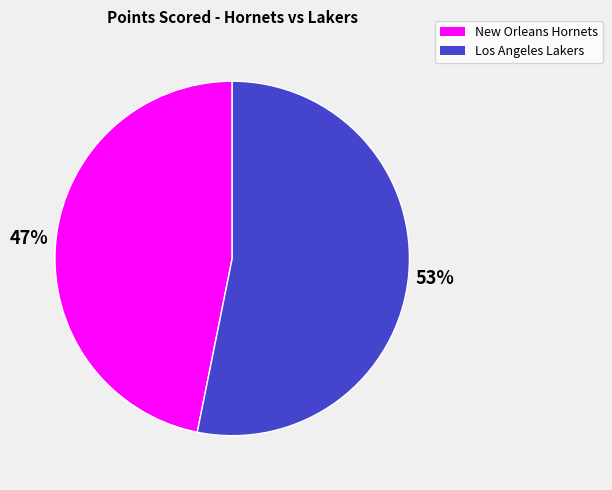

What percentage is the Los Angeles Lakers slice, to the nearest percent?

53%